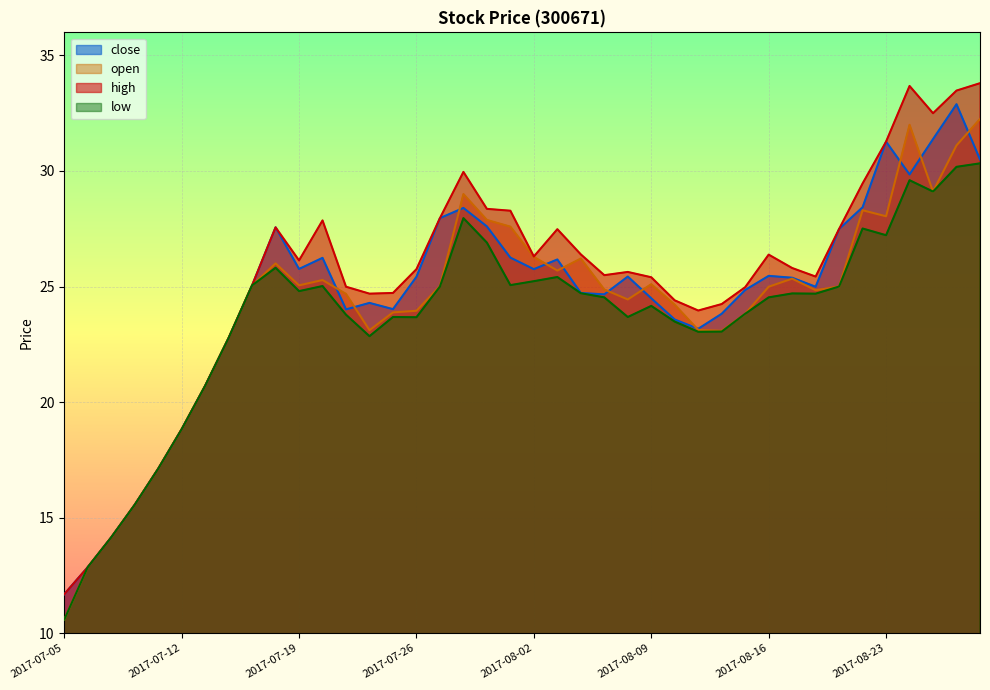

Rank the categories by close value from highest to lowest.

2017-08-28, 2017-08-25, 2017-08-23, 2017-08-29, 2017-08-24, 2017-08-22, 2017-07-28, 2017-07-27, 2017-07-31, 2017-07-18, 2017-08-21, 2017-08-01, 2017-07-20, 2017-08-03, 2017-07-19, 2017-08-02, 2017-08-16, 2017-08-08, 2017-07-26, 2017-08-17, 2017-07-17, 2017-08-18, 2017-08-15, 2017-08-04, 2017-08-07, 2017-08-09, 2017-07-24, 2017-07-25, 2017-07-21, 2017-08-14, 2017-08-10, 2017-08-11, 2017-07-14, 2017-07-13, 2017-07-12, 2017-07-11, 2017-07-10, 2017-07-07, 2017-07-06, 2017-07-05